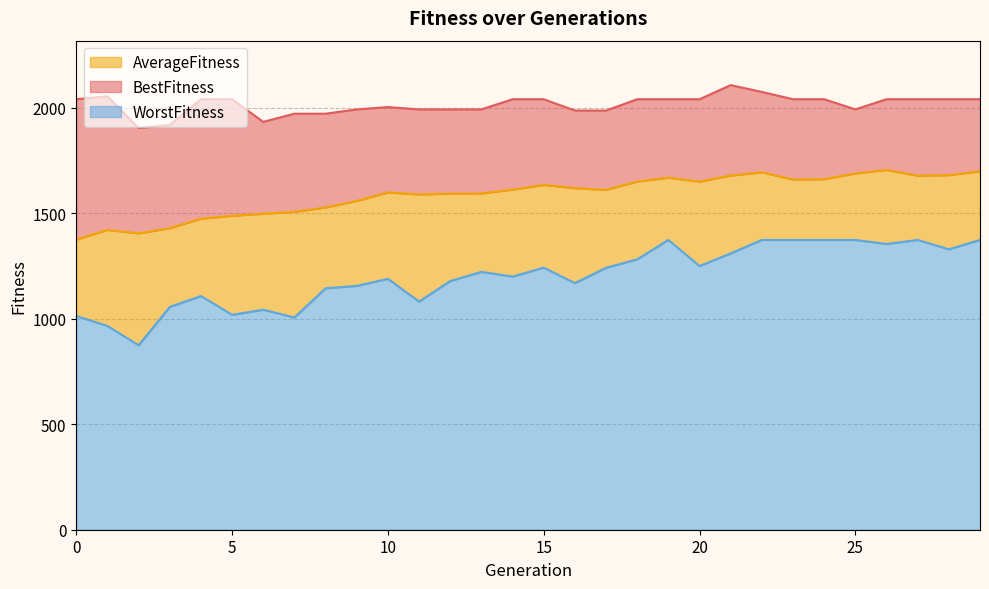

How many interior local valleys does the AverageFitness series have?

6